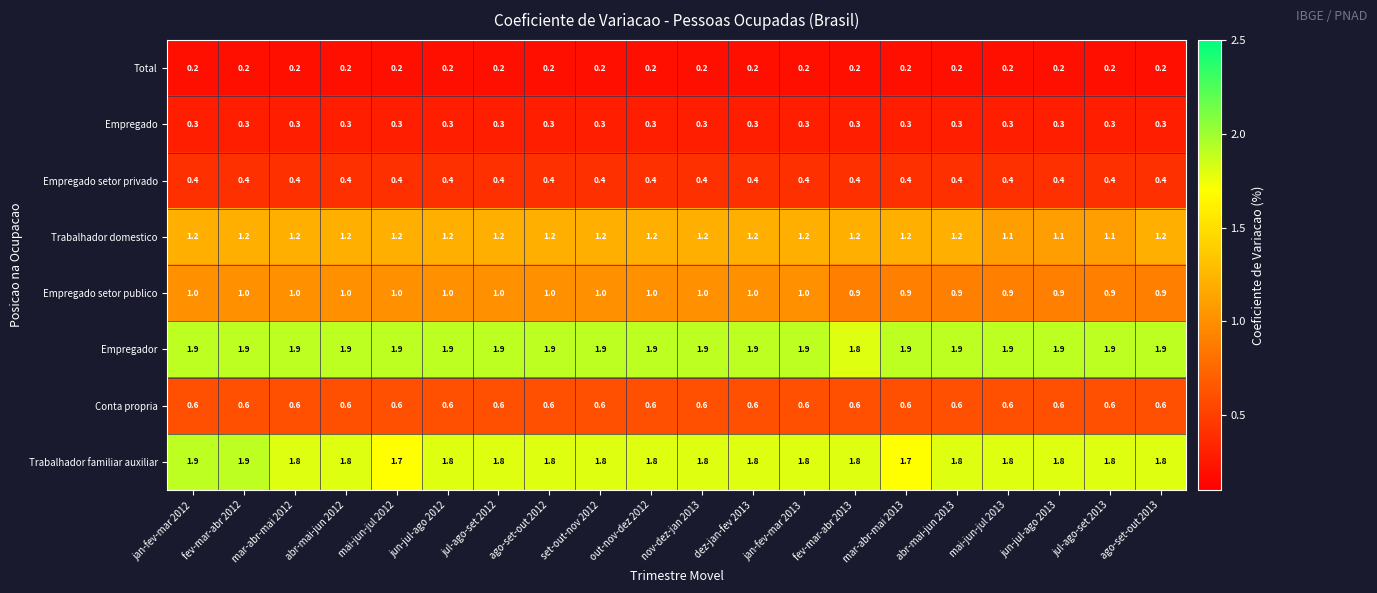

What is the spread (max minus min) of values at mar-abr-mai 2012?

1.7